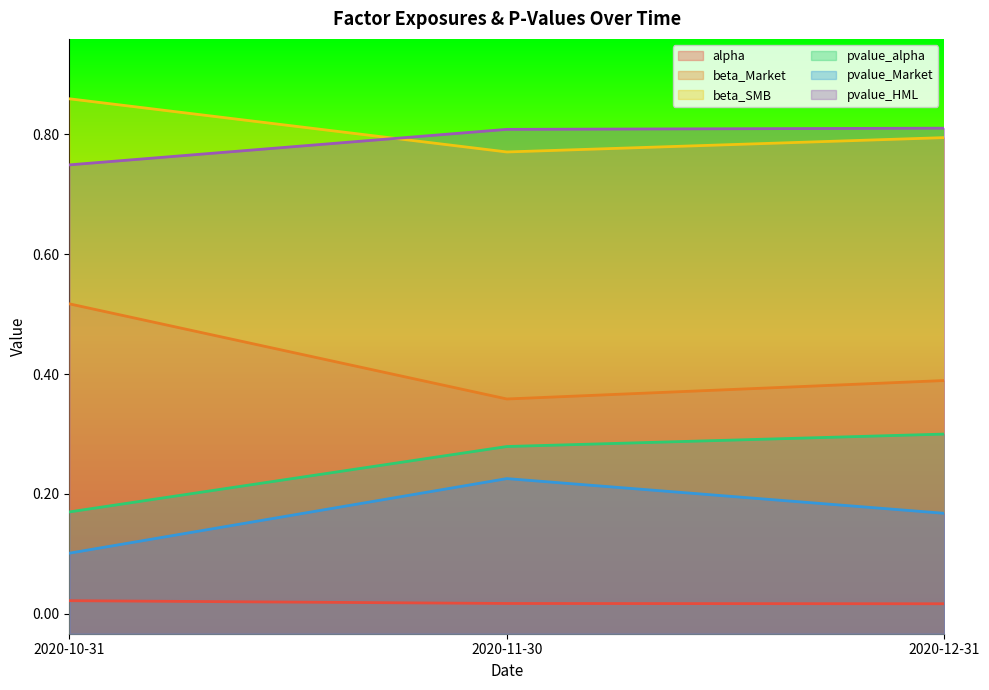

What is the average value of the beta_SMB series?

0.8